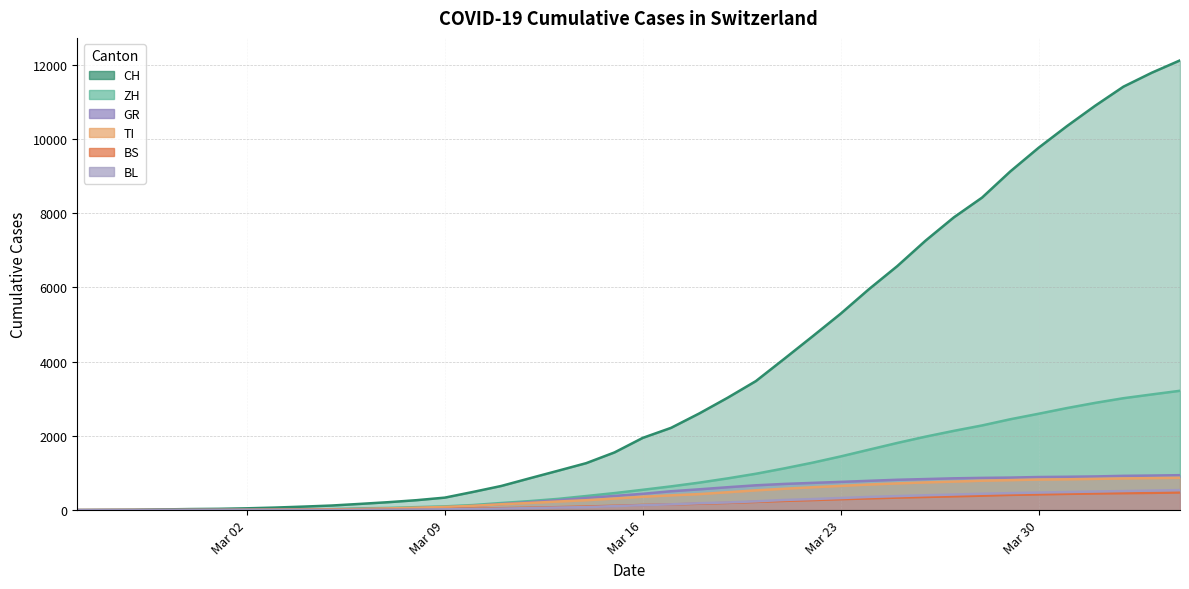

What is the label of the 3rd point from the right?

2020-04-02